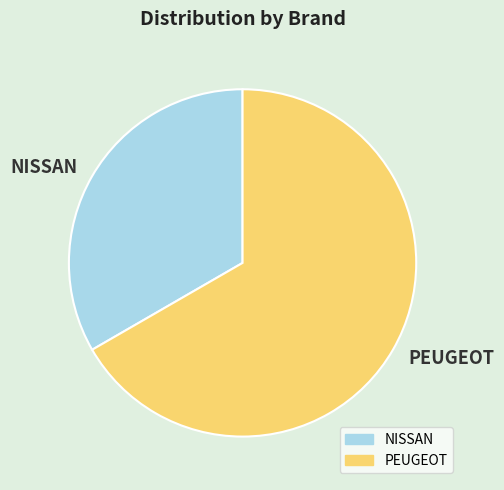

What is the majority slice?

PEUGEOT